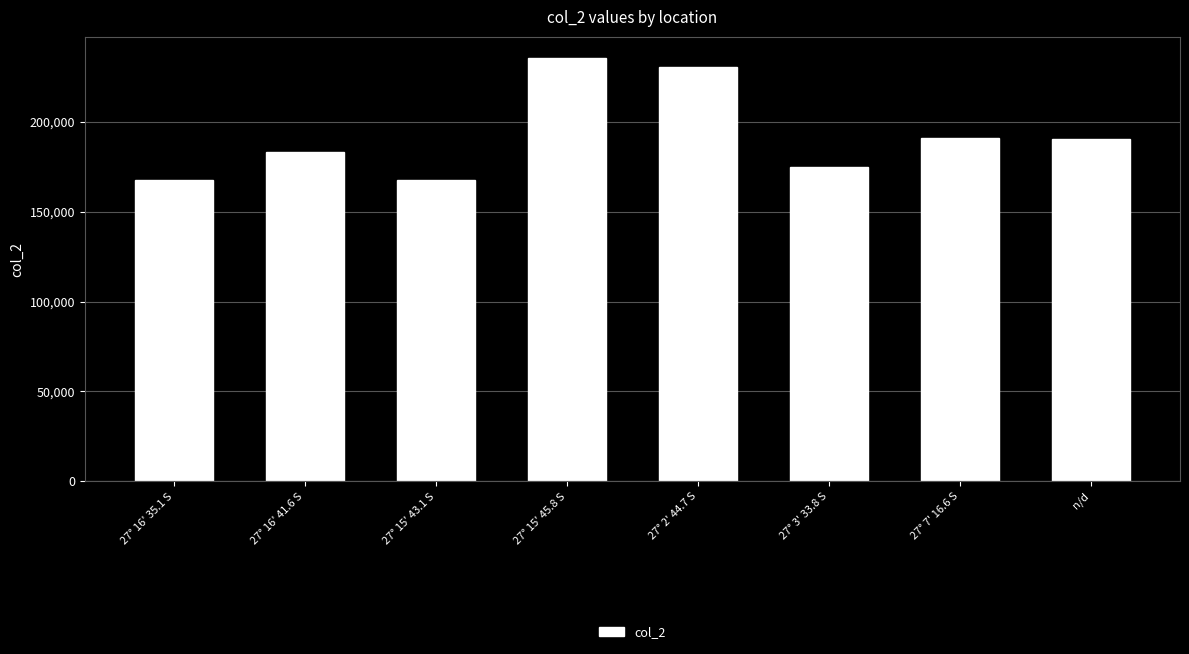

Which label corresponds to the largest value in the chart?

27° 15' 45.8 S